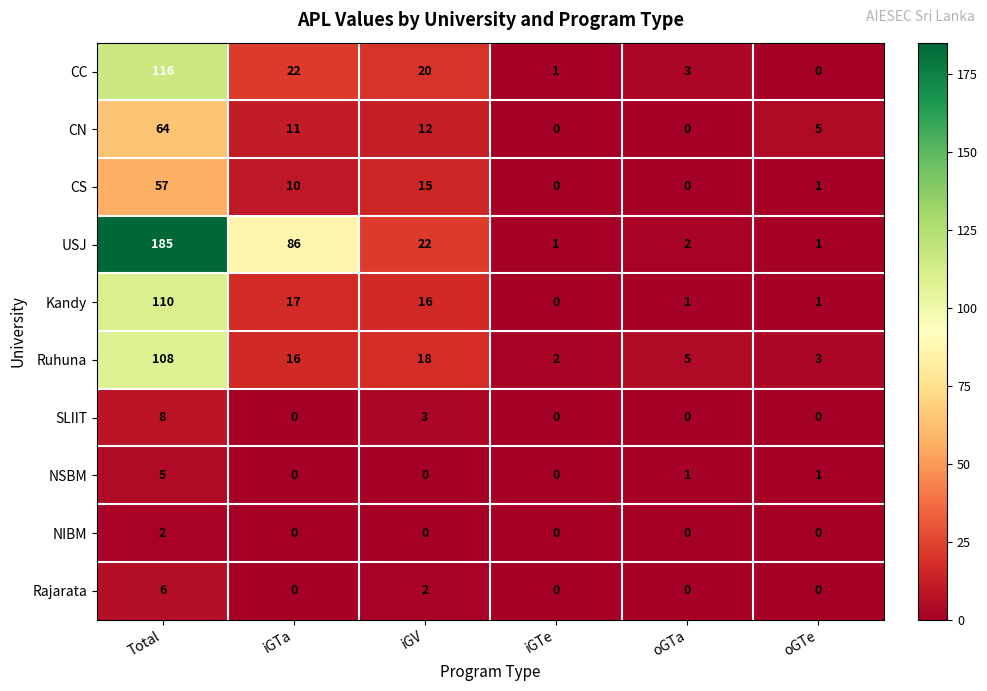

How many values in the NIBM series exceed 0?

1